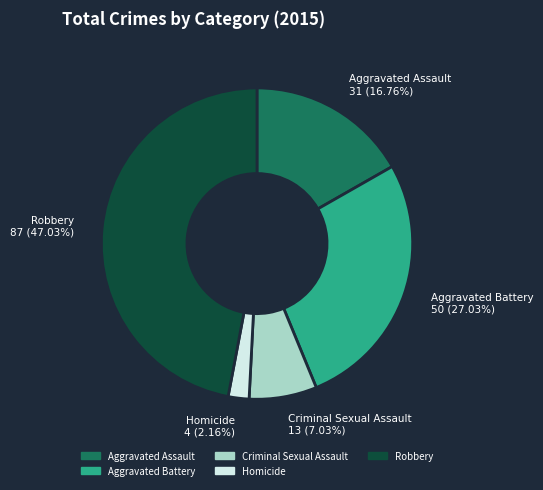

Is there any slice that represents more than half of the pie?

No